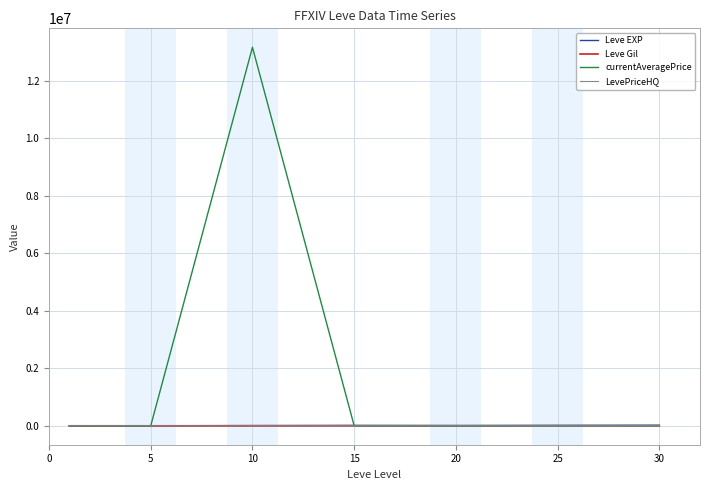

Which series has the largest range (max minus min)?

currentAveragePrice